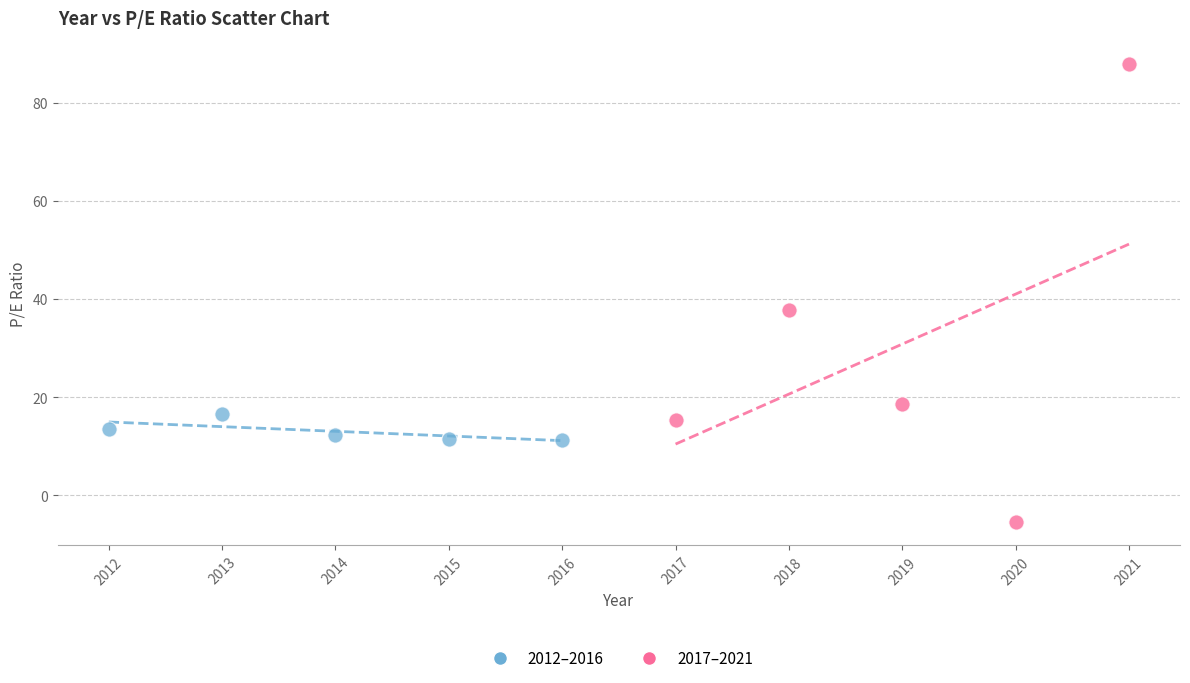

Which series contains the highest Y value?

2017–2021